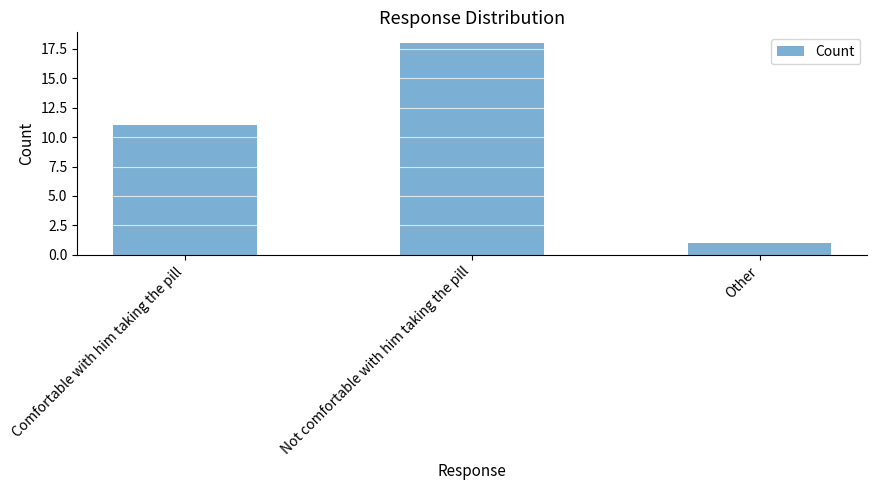

Does the chart contain any negative values?

No